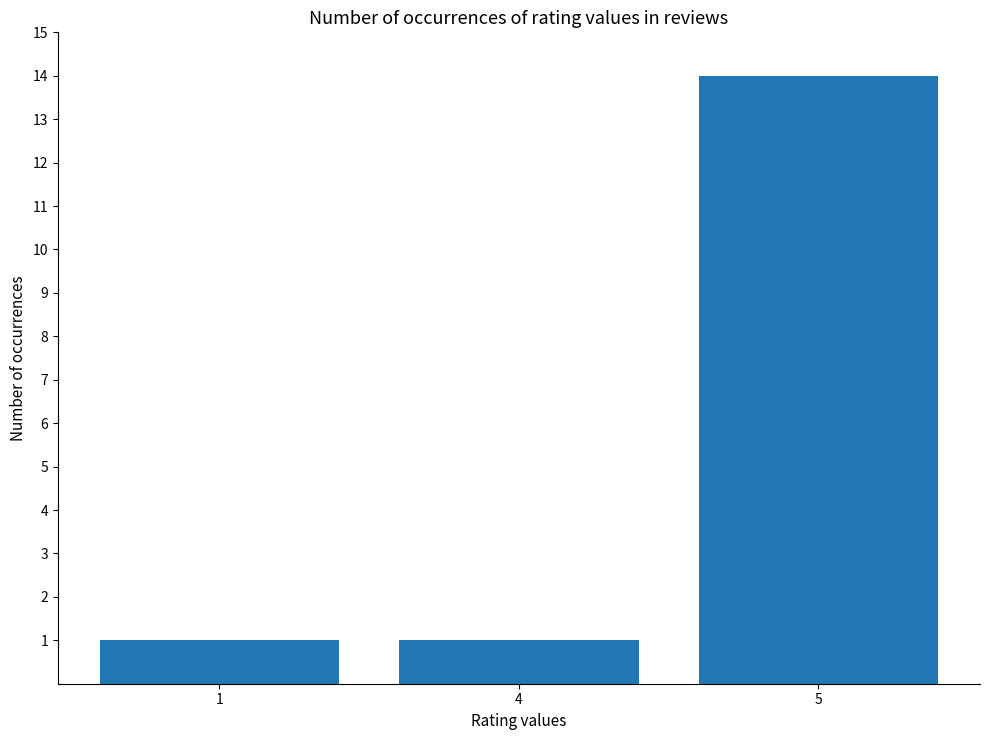

Reading left to right, list all the values displayed in this chart.

1	1	14